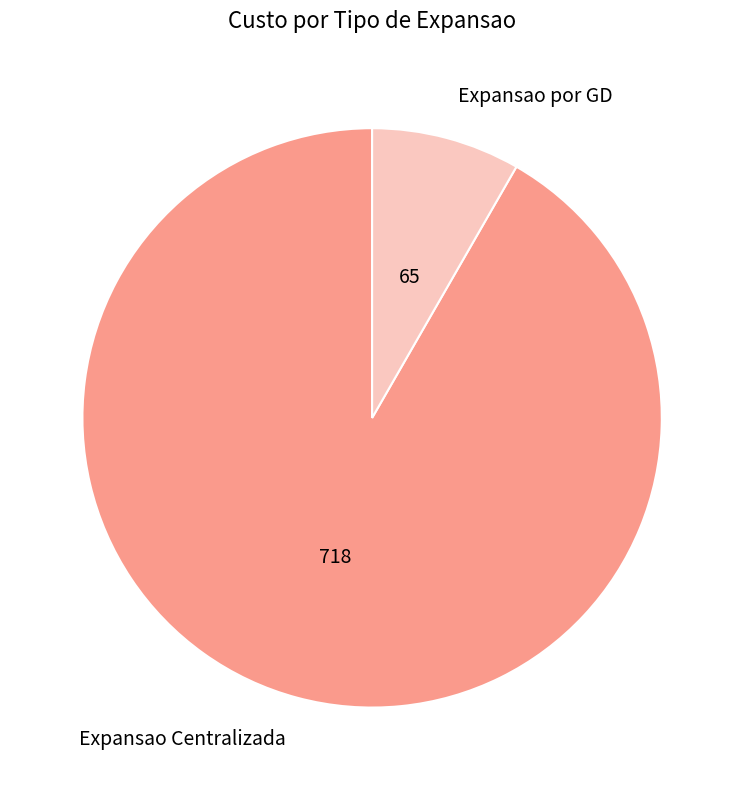

Rank the categories by value from highest to lowest.

Expansao Centralizada, Expansao por GD